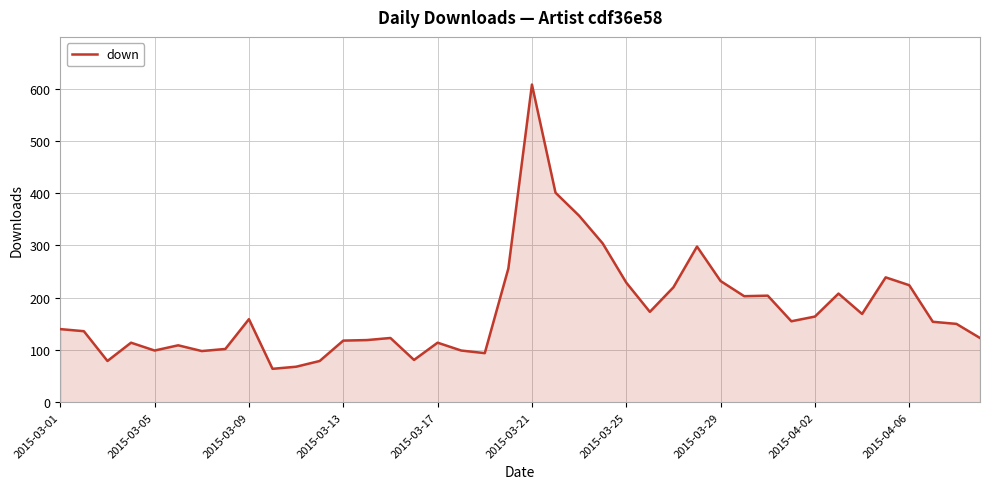

Does the chart have visible grid lines?

Yes